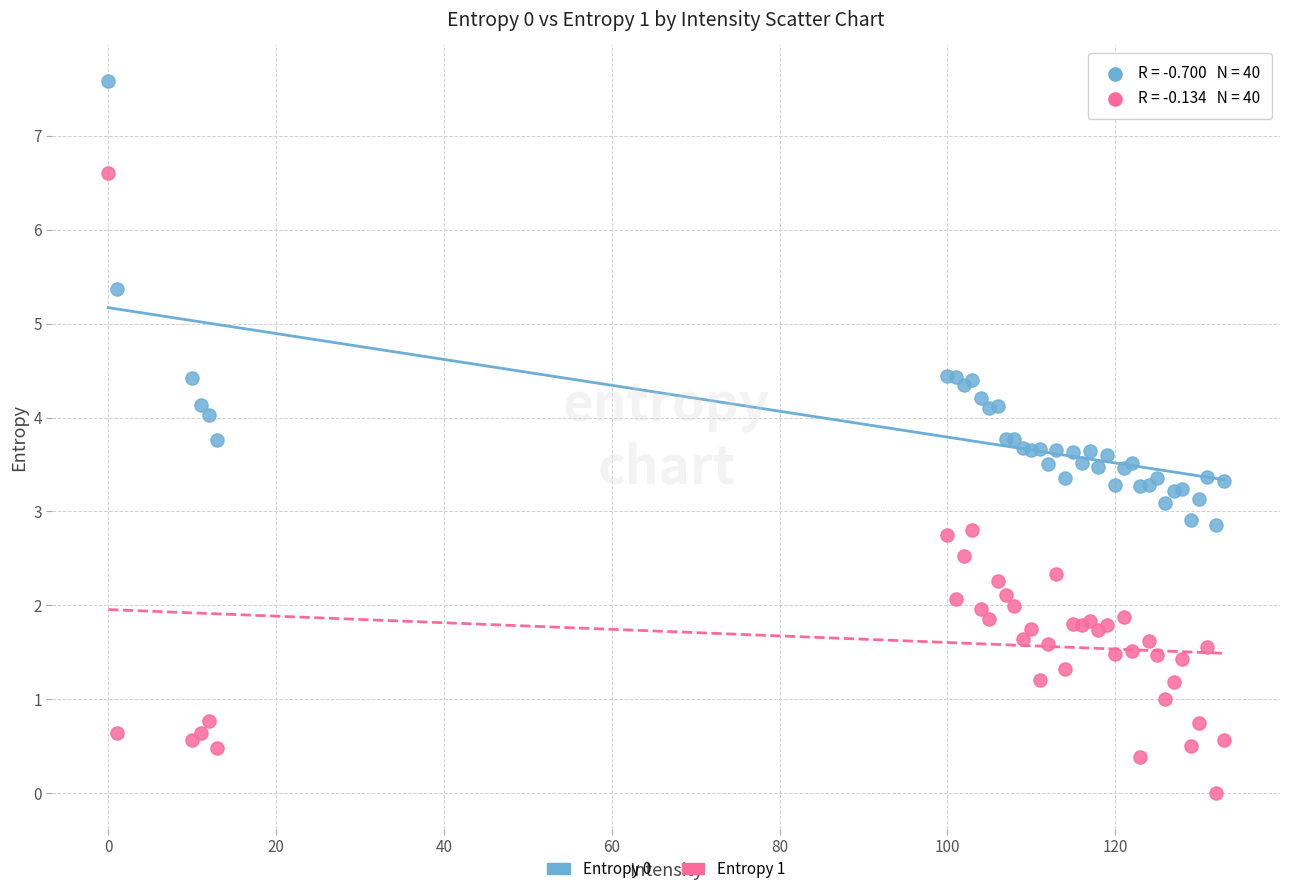

Which series reaches the minimum Y coordinate?

Entropy 1